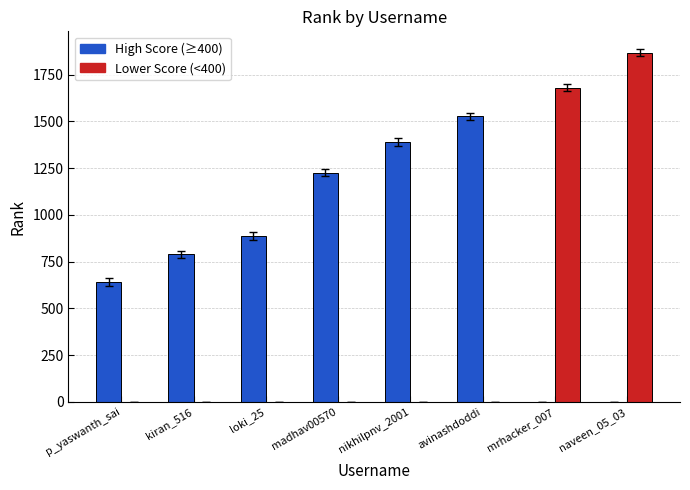

Are the bars horizontal?

No